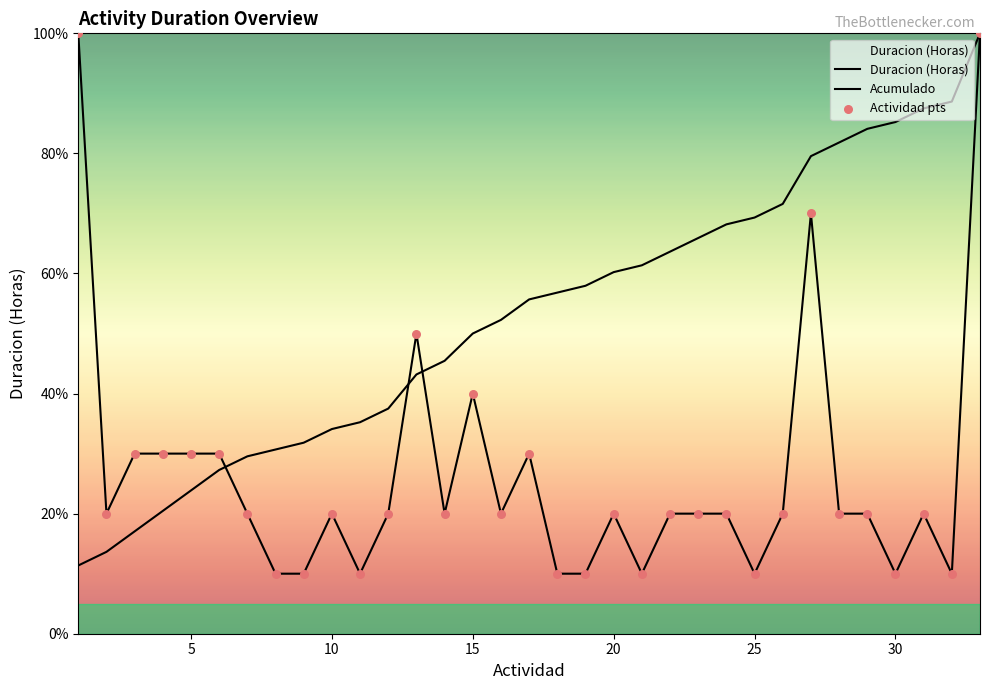

Is this an area chart (filled region under the line)?

Yes